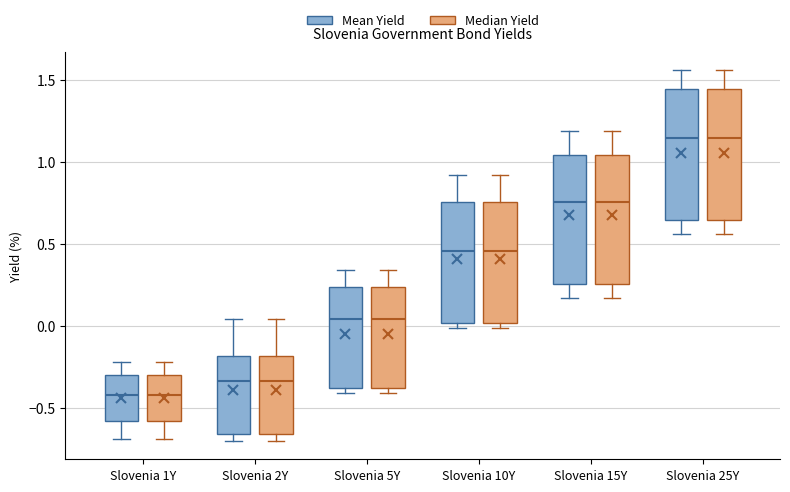

Reading left to right, transcribe this box plot: for each box, give where its median line is, the range the box spans, and where its two whiskers end, as read against the y-axis. The values are not printed on the chart, so give them approximately, as read against the axis.

Slovenia 1Y (Mean Yield): median -0.40, box -0.60 to -0.30, whiskers -0.70 to -0.20
Slovenia 1Y (Median Yield): median -0.40, box -0.60 to -0.30, whiskers -0.70 to -0.20
Slovenia 2Y (Mean Yield): median -0.35, box -0.65 to -0.20, whiskers -0.70 to 0.05
Slovenia 2Y (Median Yield): median -0.35, box -0.65 to -0.20, whiskers -0.70 to 0.05
Slovenia 5Y (Mean Yield): median 0.05, box -0.40 to 0.25, whiskers -0.40 (just below the box's lower edge) to 0.35
Slovenia 5Y (Median Yield): median 0.05, box -0.40 to 0.25, whiskers -0.40 (just below the box's lower edge) to 0.35
Slovenia 10Y (Mean Yield): median 0.45, box 0.00 to 0.75, whiskers 0.00 (just below the box's lower edge) to 0.90
Slovenia 10Y (Median Yield): median 0.45, box 0.00 to 0.75, whiskers 0.00 (just below the box's lower edge) to 0.90
Slovenia 15Y (Mean Yield): median 0.75, box 0.25 to 1.05, whiskers 0.15 to 1.20
Slovenia 15Y (Median Yield): median 0.75, box 0.25 to 1.05, whiskers 0.15 to 1.20
Slovenia 25Y (Mean Yield): median 1.15, box 0.65 to 1.45, whiskers 0.55 to 1.55
Slovenia 25Y (Median Yield): median 1.15, box 0.65 to 1.45, whiskers 0.55 to 1.55